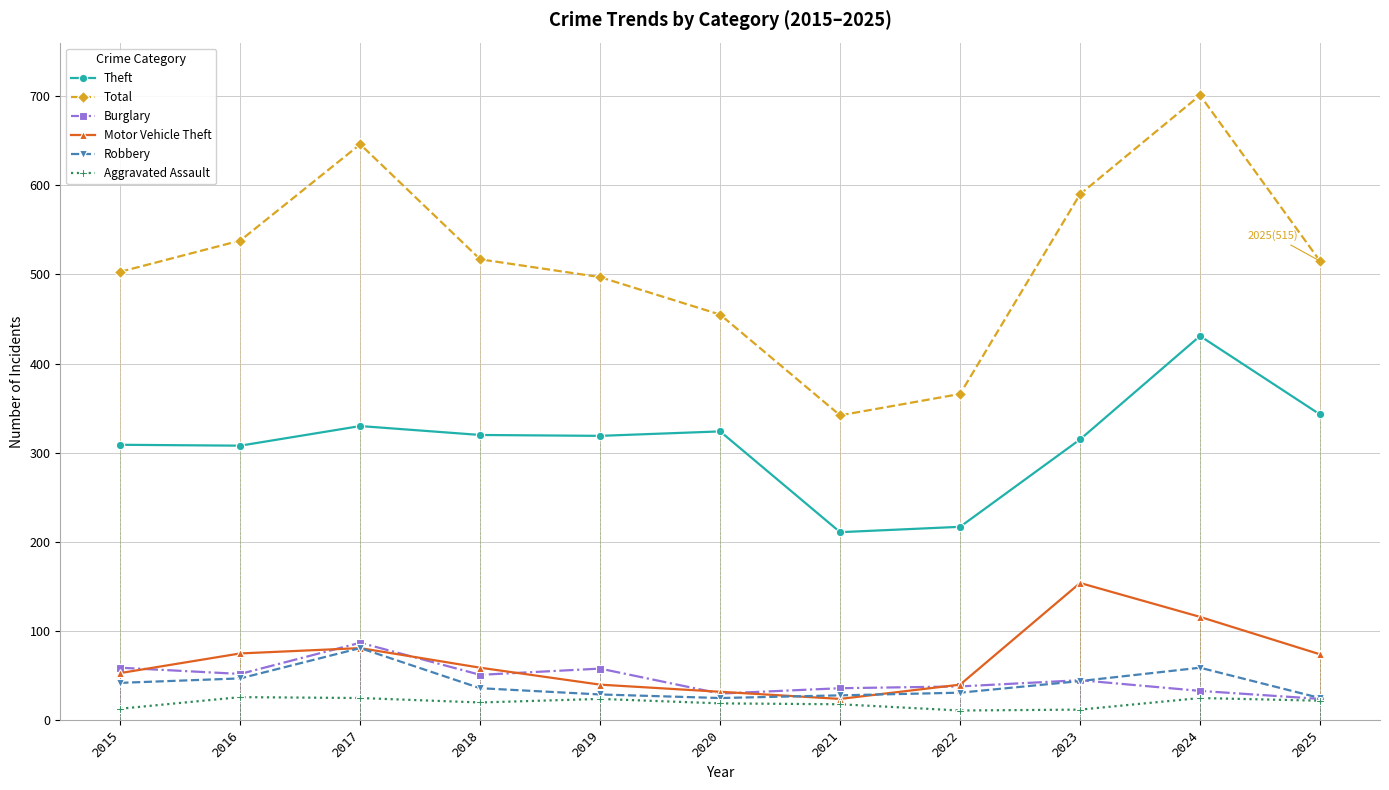

Is this an area chart (filled region under the line)?

No